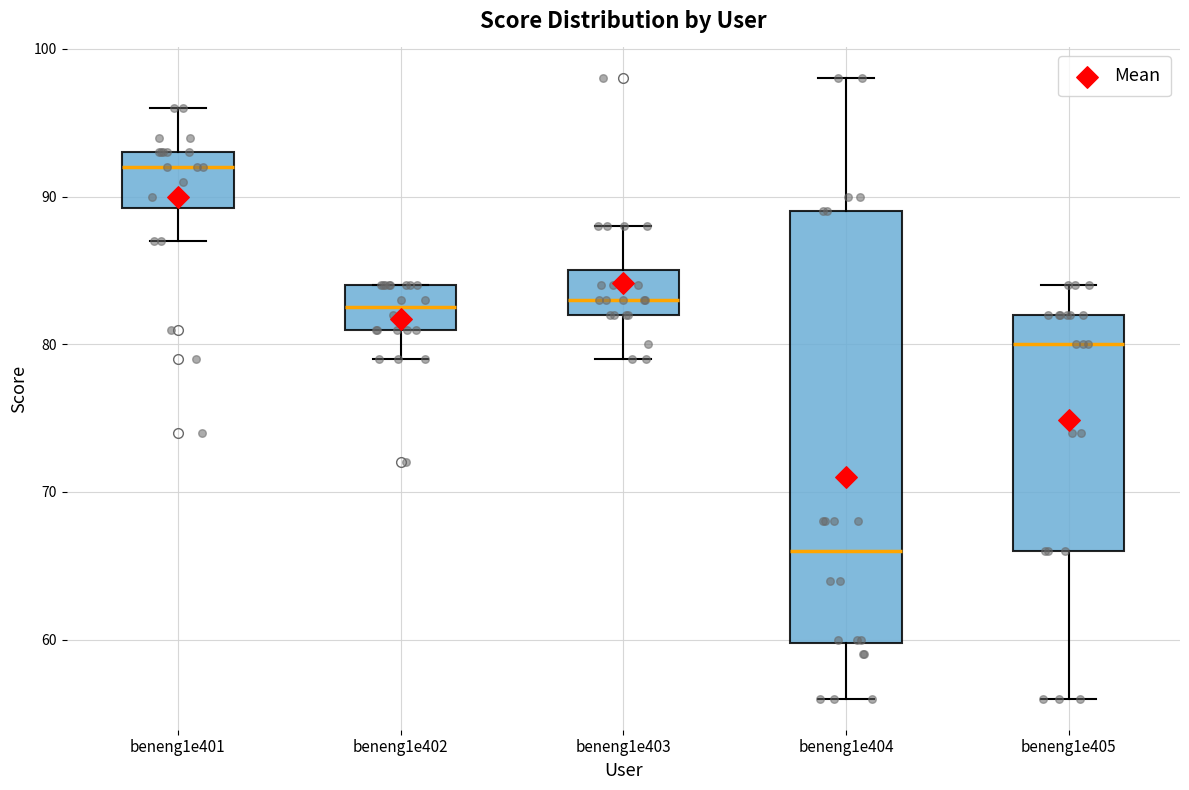

Reading left to right, read every box against the y-axis: the position of its median line, the range the box covers, and the ends of its whiskers. The values are not printed on the chart, so give them approximately, as read against the axis.

beneng1e401: median 92, box 89 to 93, whiskers 87 to 96
beneng1e402: median 83, box 81 to 84, whiskers 79 to 84
beneng1e403: median 83, box 82 to 85, whiskers 79 to 88
beneng1e404: median 66, box 60 to 89, whiskers 56 to 98
beneng1e405: median 80, box 66 to 82, whiskers 56 to 84